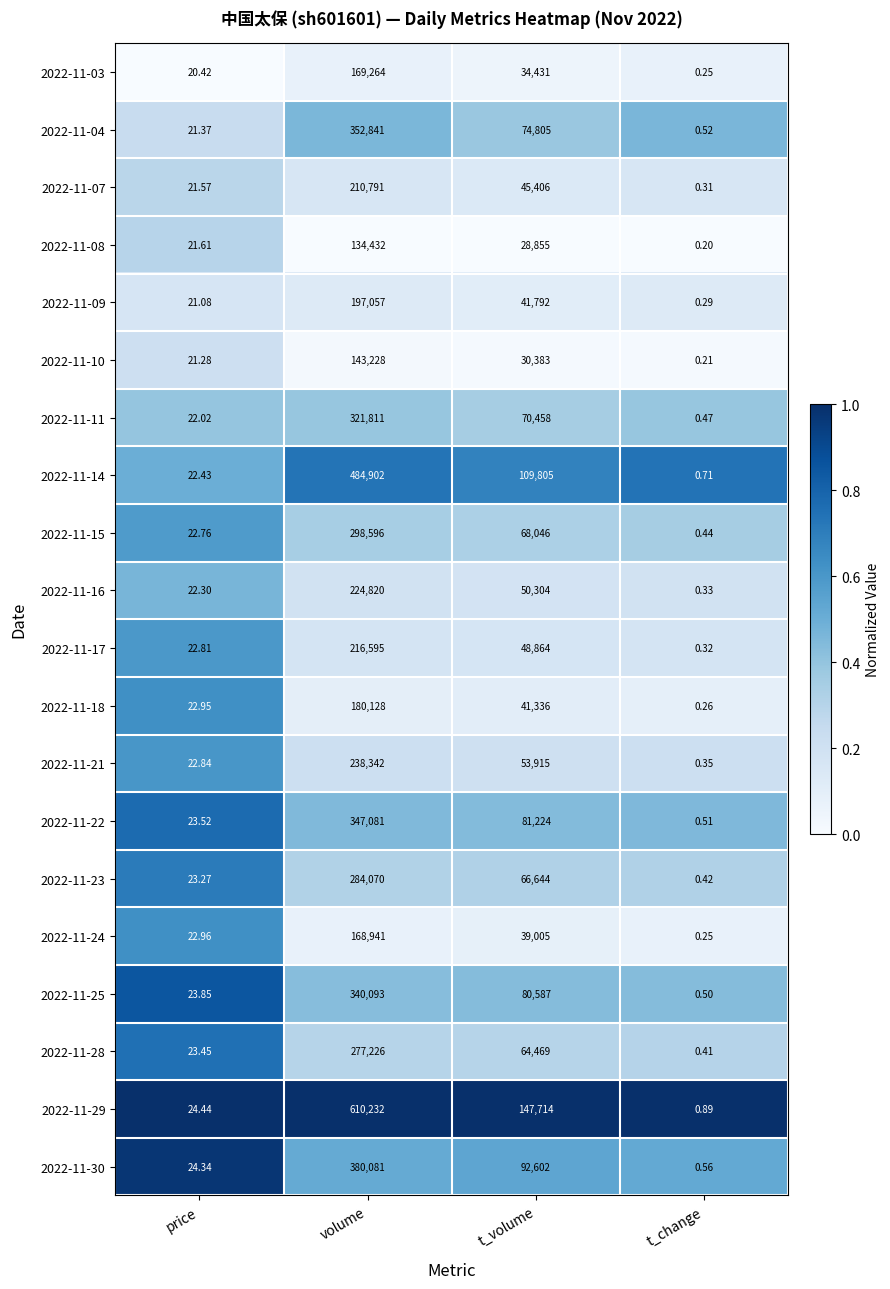

Which series has the largest total across all categories?

2022-11-29